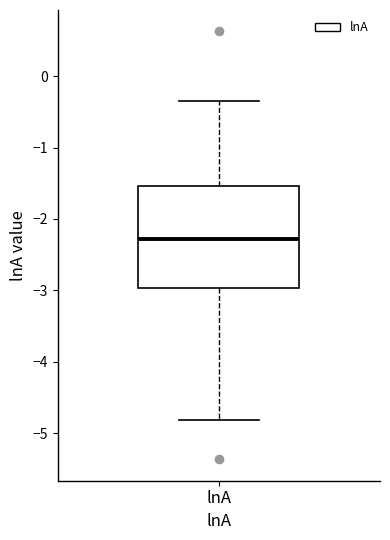

Where is the upper edge of the box for lnA on the y-axis? The values are not printed on the chart, so give them approximately, as read against the axis.

-1.5